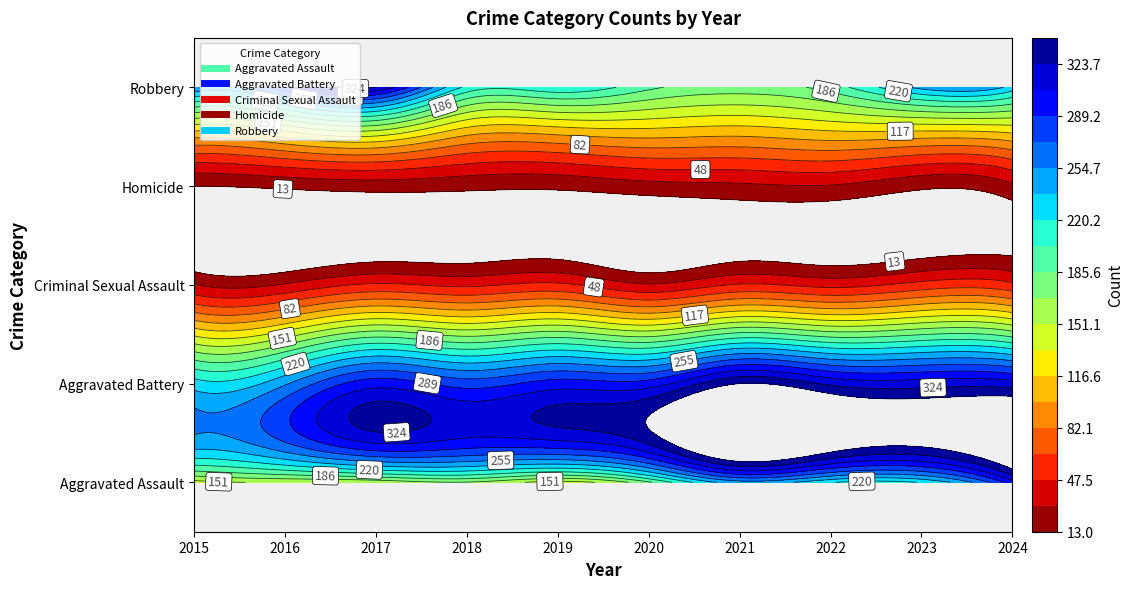

What is the difference between the Robbery values at 2016 and 2022?

94